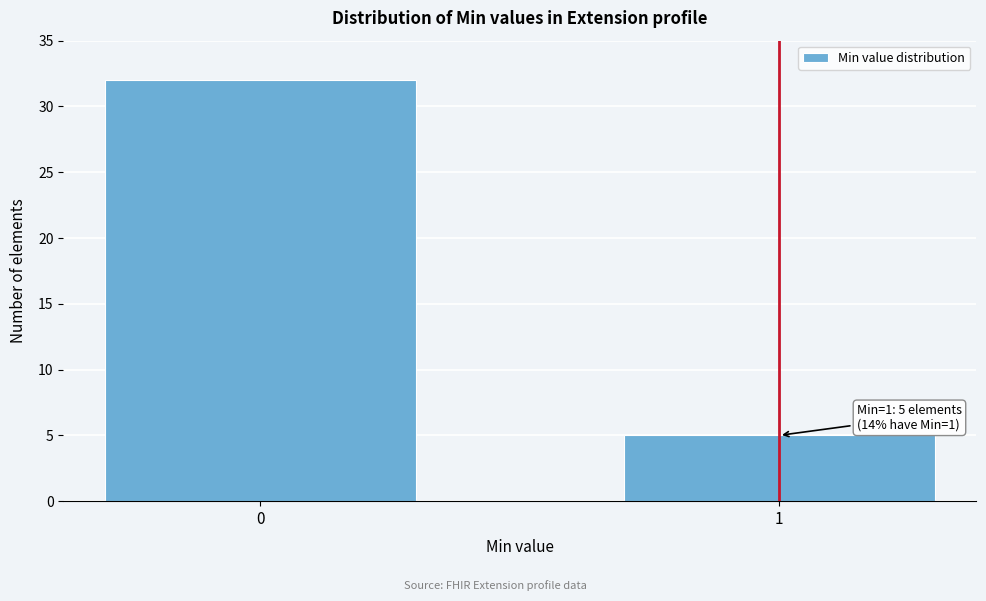

Reading left to right, what are all the values shown in this chart?

32	5